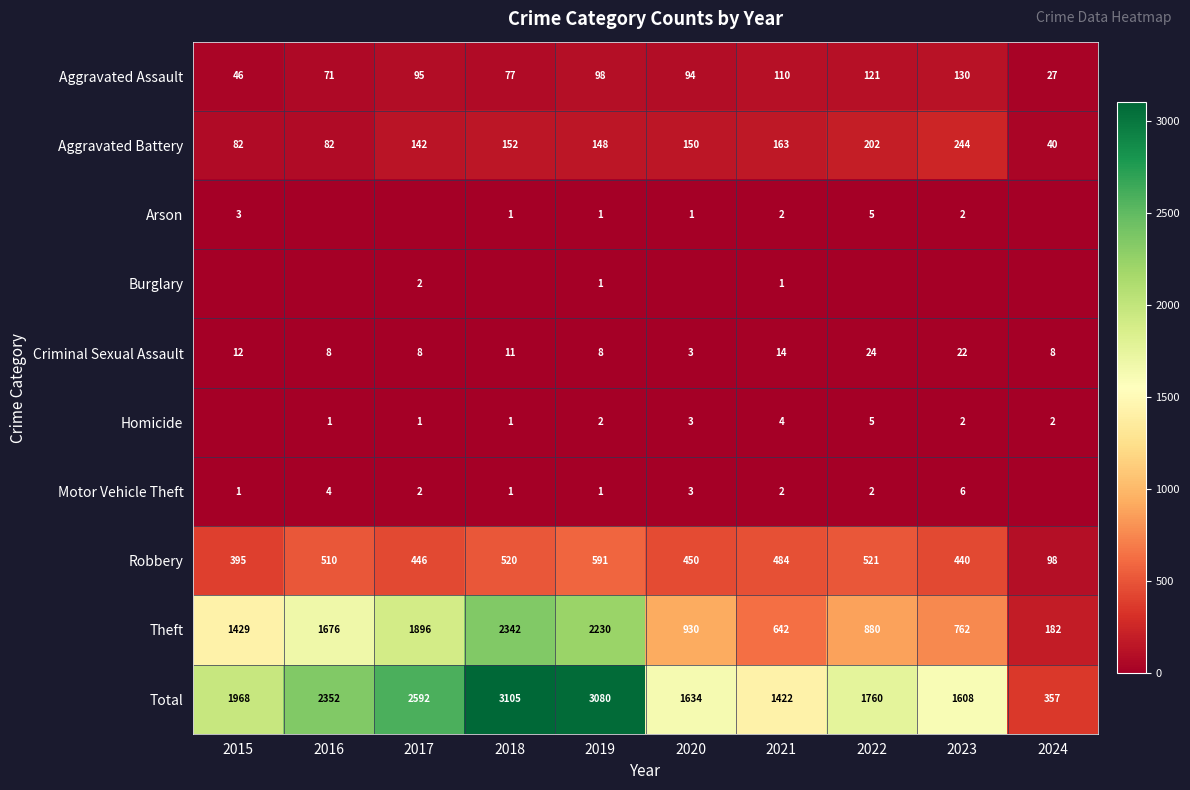

At how many categories does at least one series exceed 973?

9